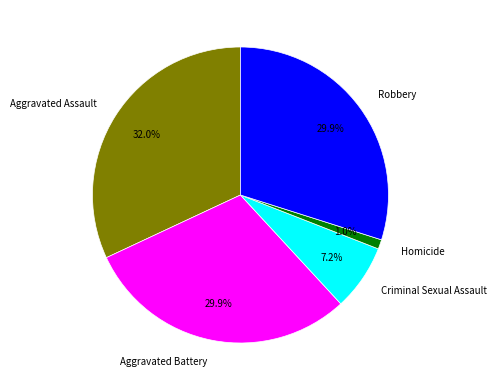

Which has a higher value, Homicide or Aggravated Battery?

Aggravated Battery